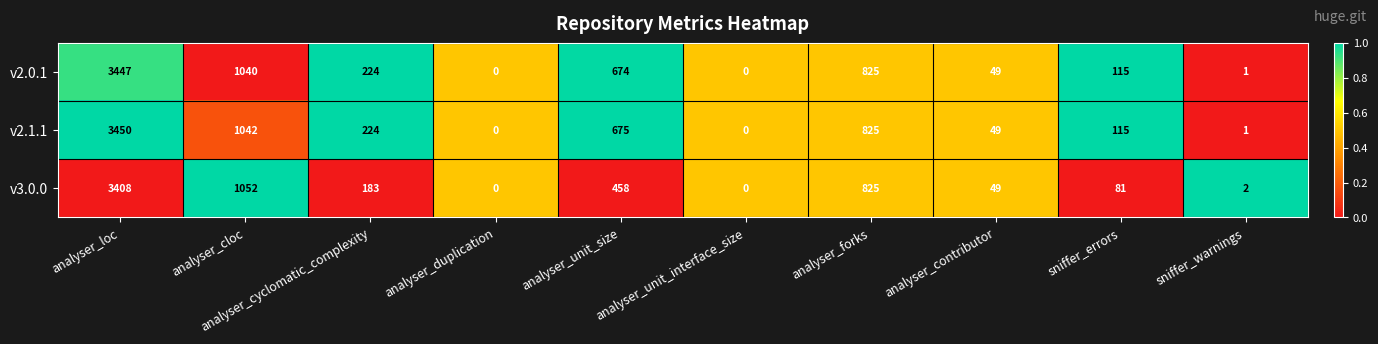

What is the greatest value displayed?

3450